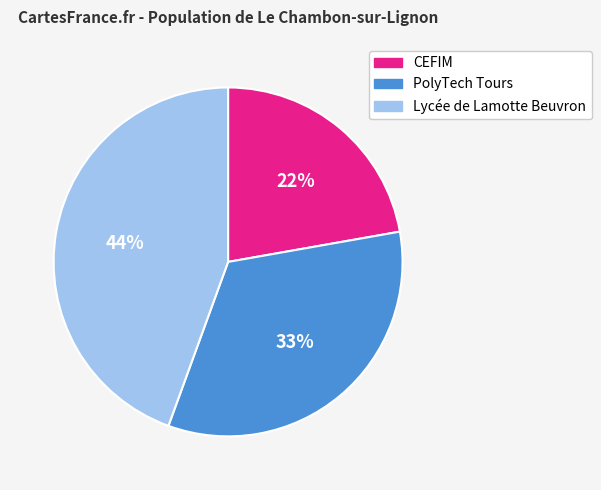

Is it true that Lycée de Lamotte Beuvron is 57% of the pie?

False